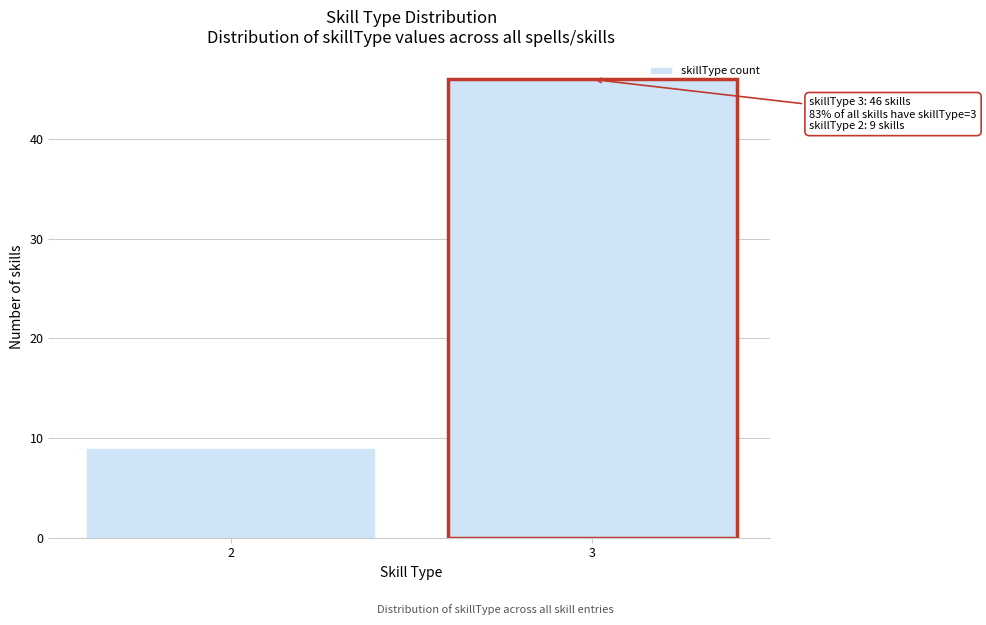

Reading left to right, transcribe all the data shown in this chart.

2=9	3=46